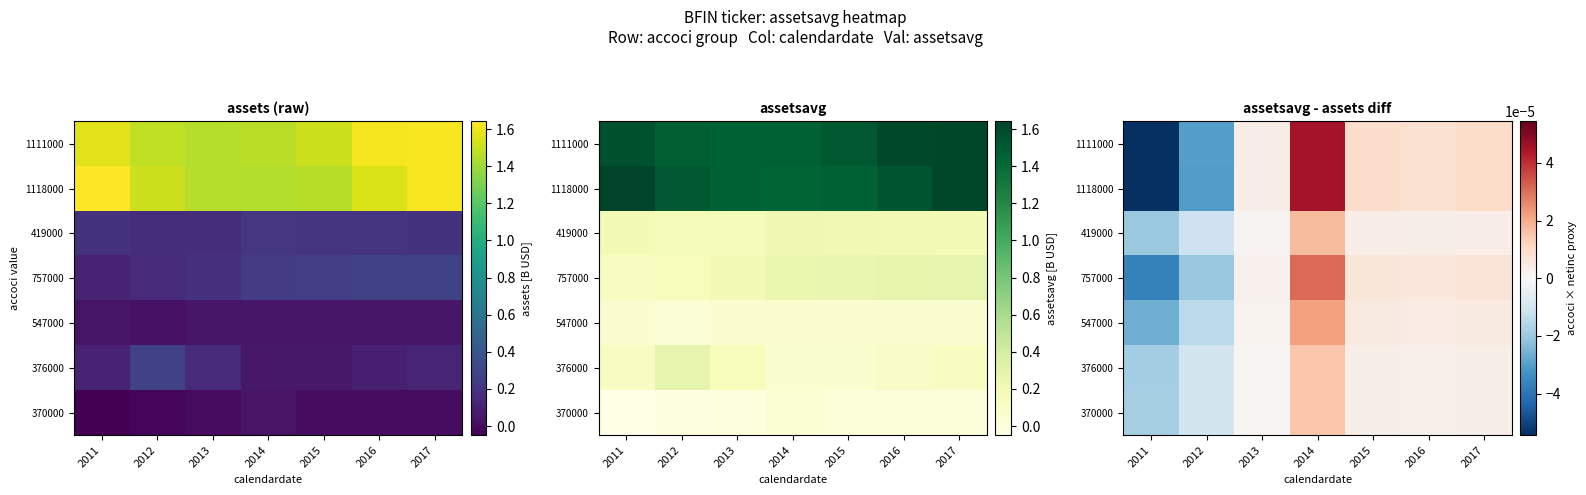

List the labels in order of 1118000 value, largest first.

2014, 2017, 2015, 2016, 2013, 2012, 2011